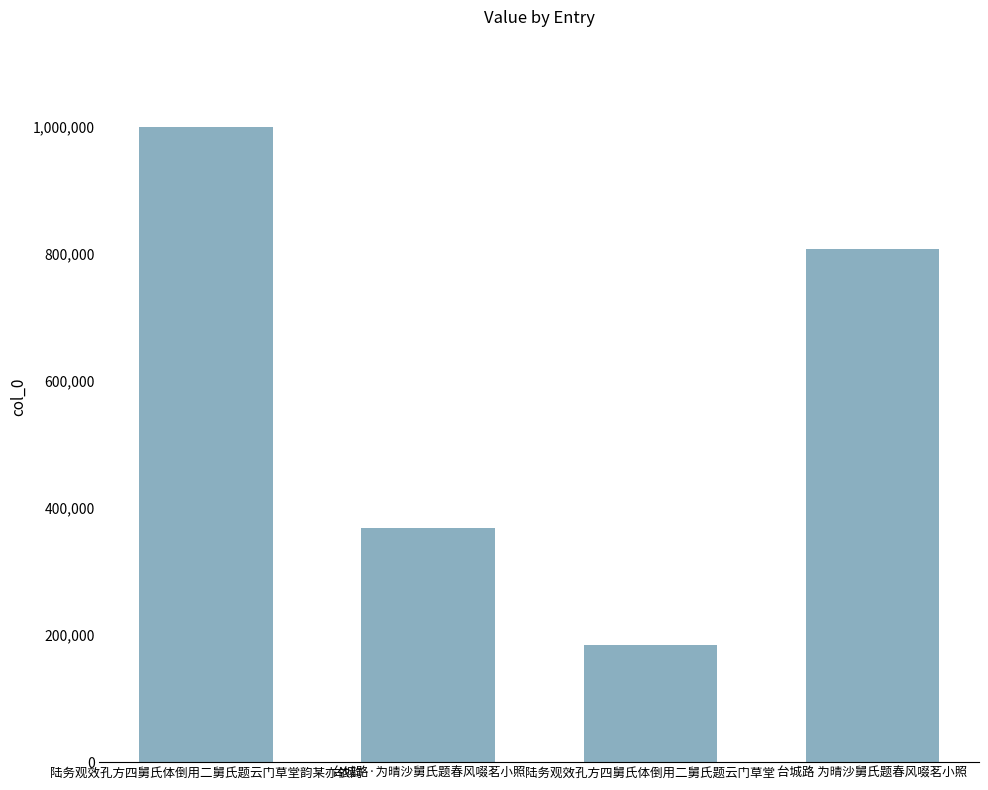

What is the label of the 2nd bar from the left?

台城路·为晴沙舅氏题春风啜茗小照